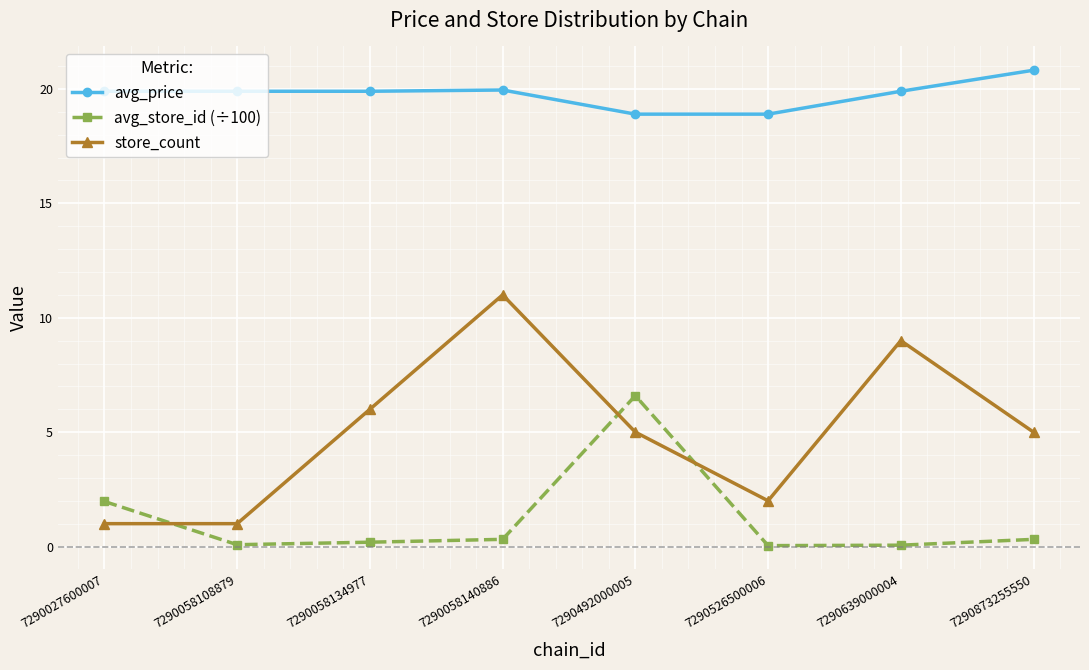

The value of store_count at 7290058134977 is 6.0. True or false?

True